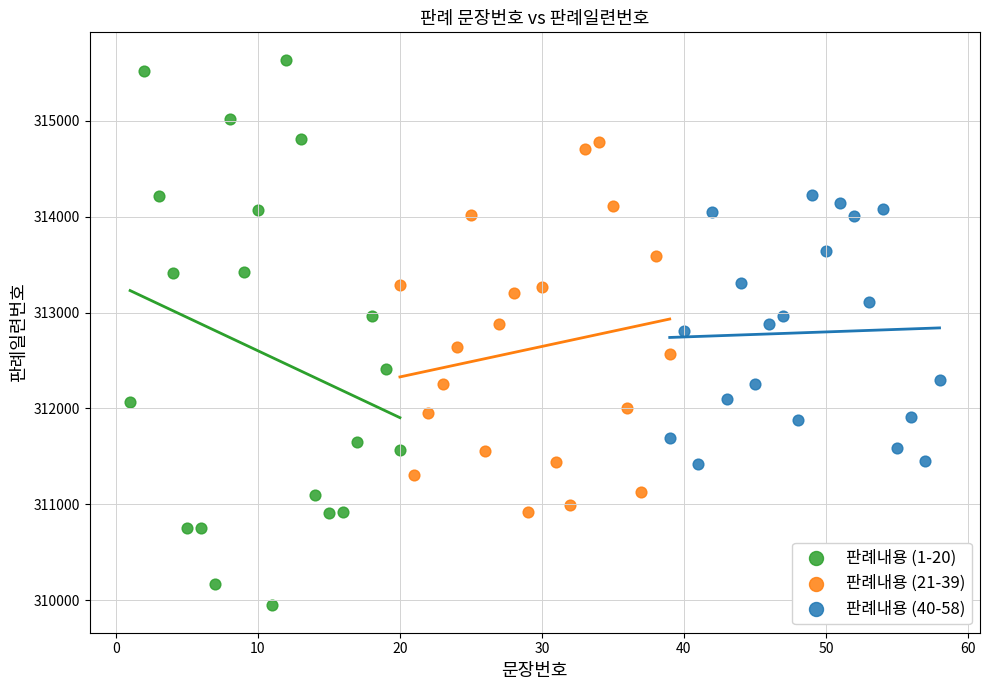

Which series has the largest Y range (max minus min)?

판례내용 (1-20)